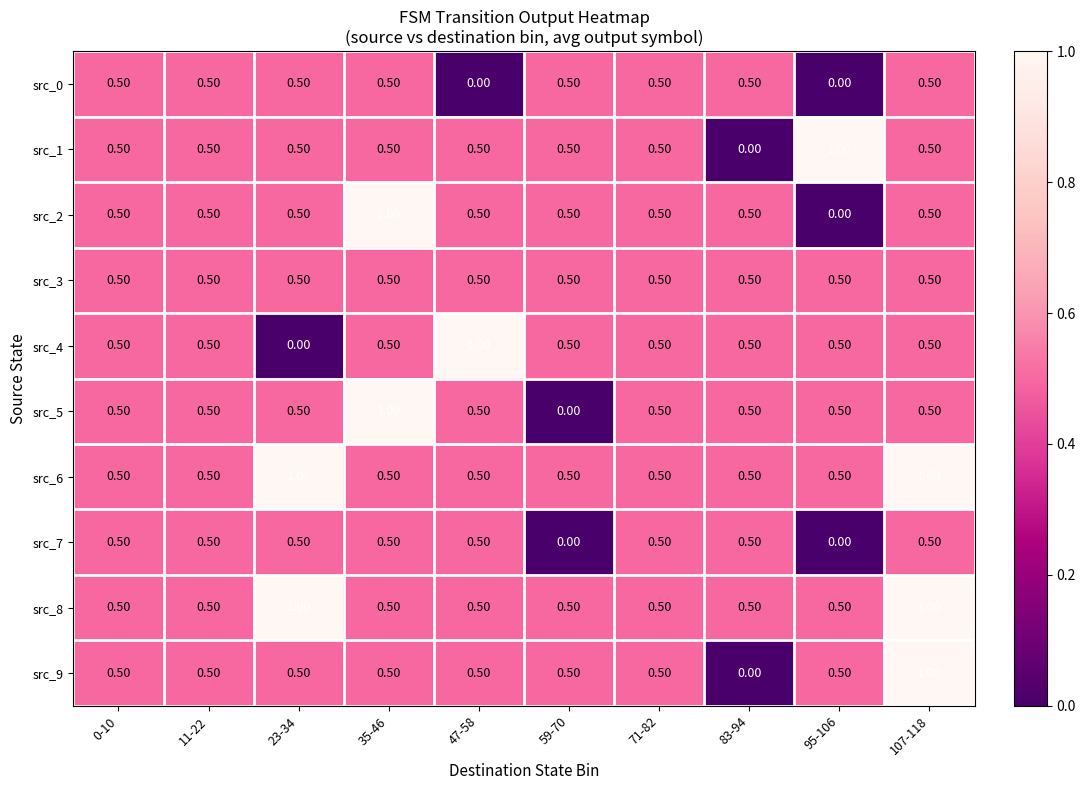

At how many categories does at least one series exceed 0?

10